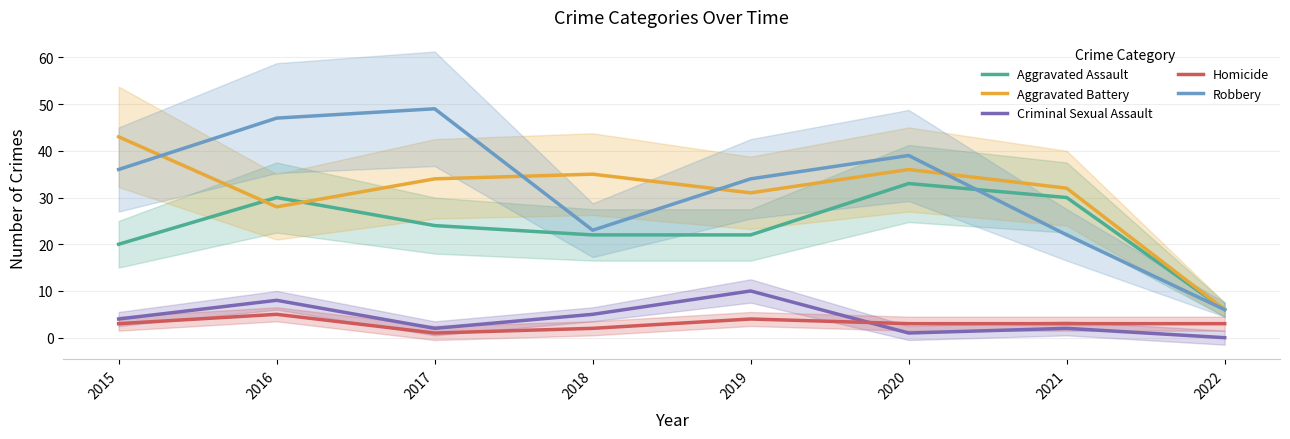

What is the approximate value of Robbery at 2016?

47